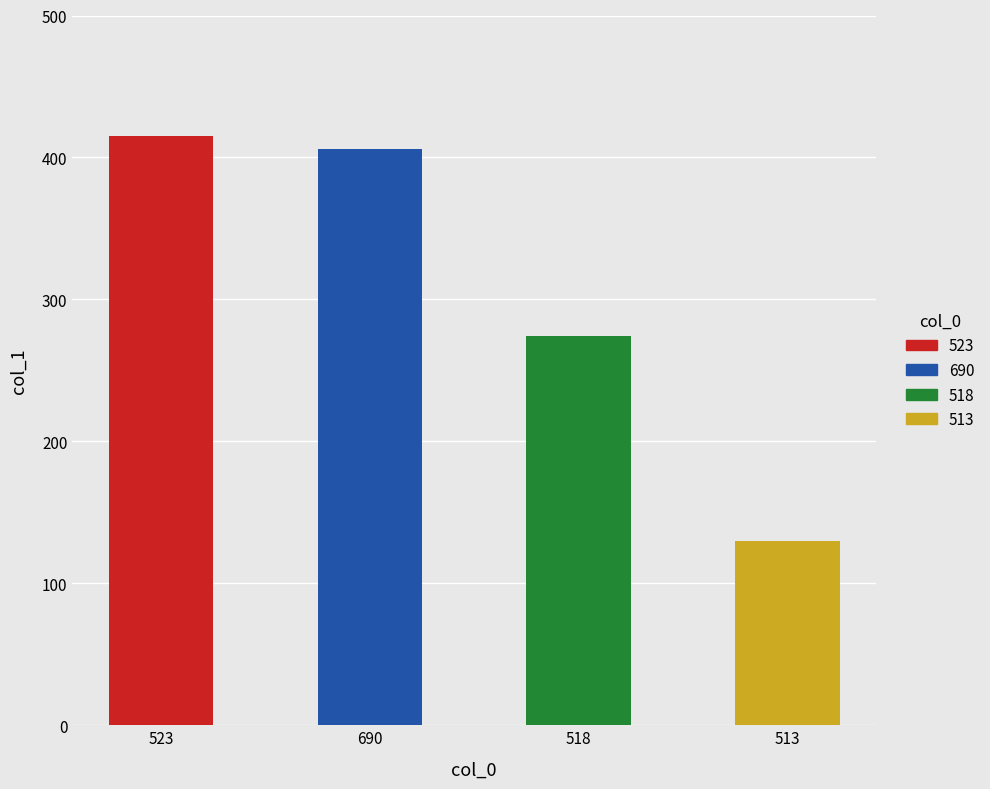

Does the chart contain any negative values?

No